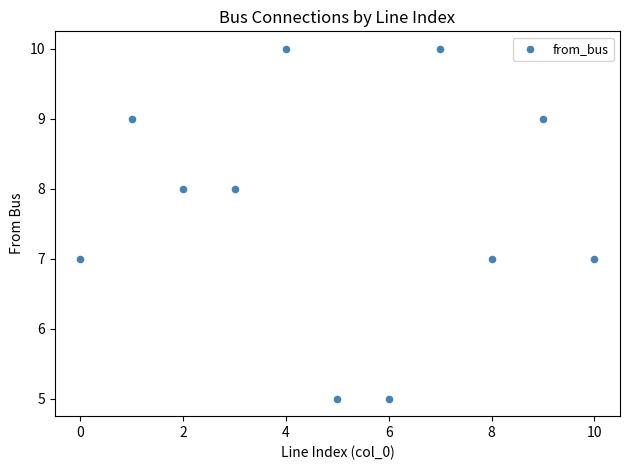

What is the average Y value?

8